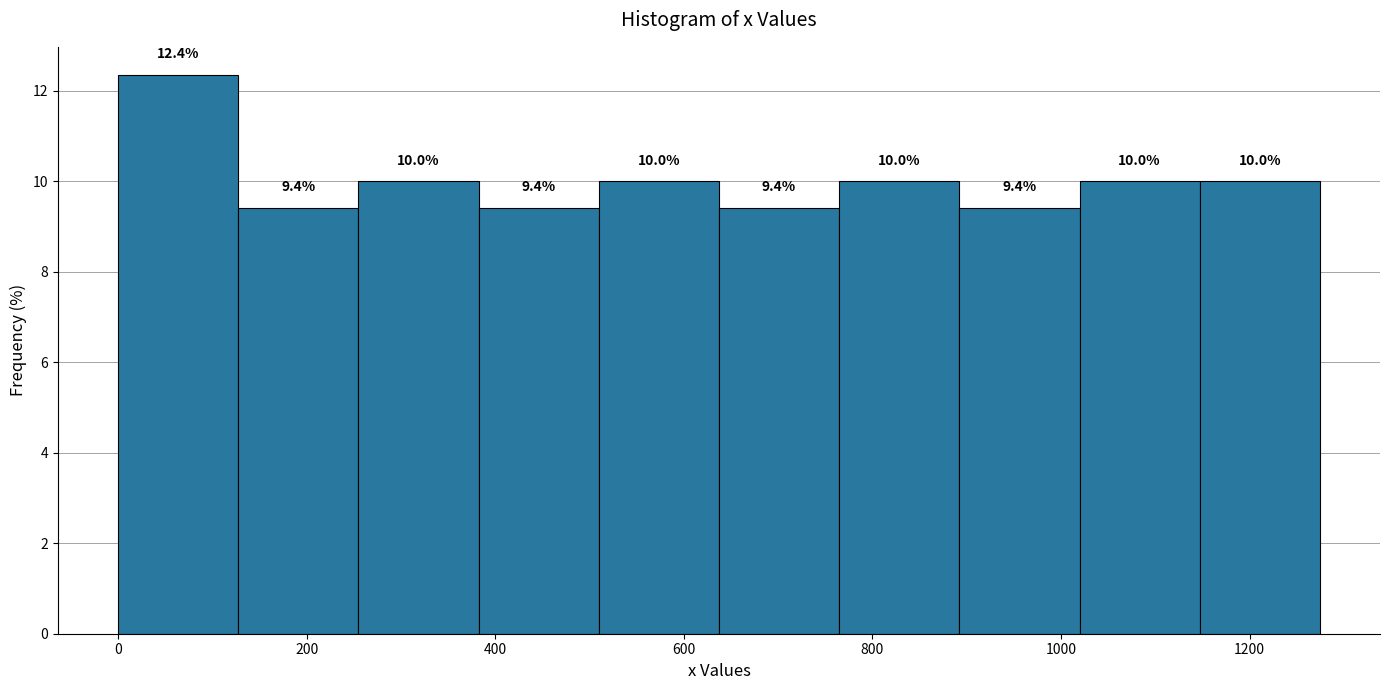

Over which range of the x-axis is the bar tallest?

0 to 120